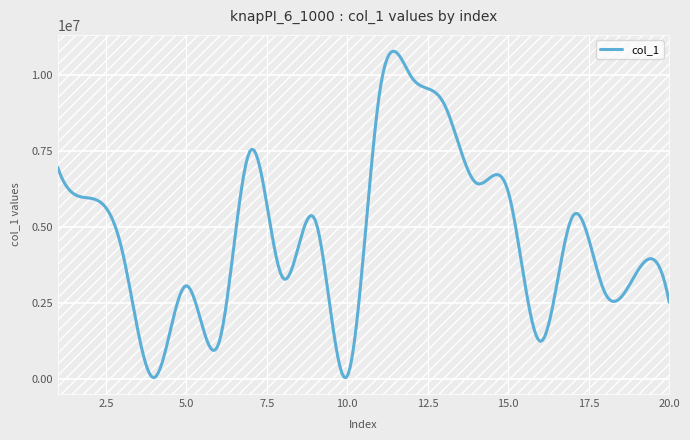

True or false: there are more than 2 points higher than both neighbors.

True